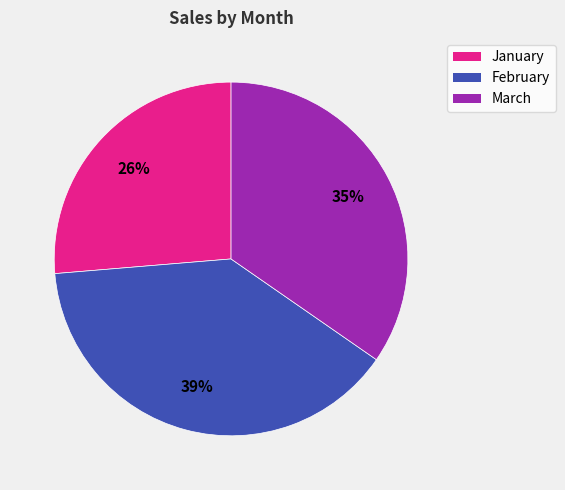

Count the number of slices in the pie.

3